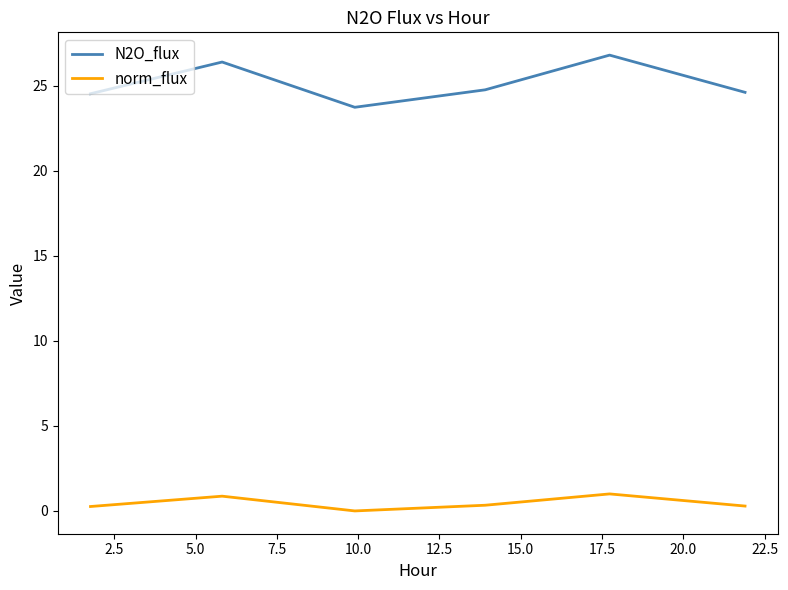

True or false: norm_flux has more than 2 points higher than both neighbors.

False